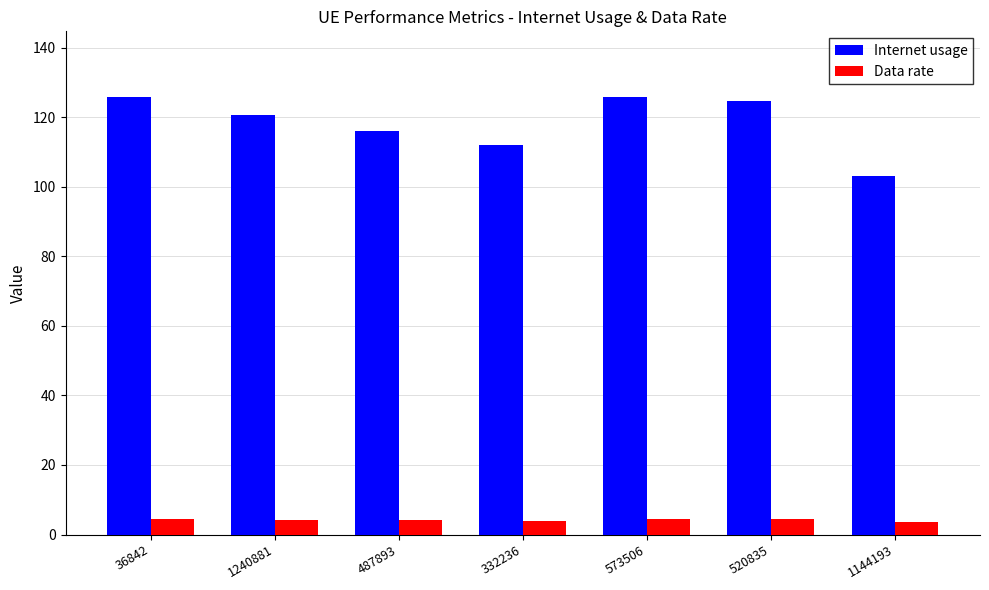

Is the value of Internet usage at 520835 greater than the value of Data rate at 1144193?

Yes